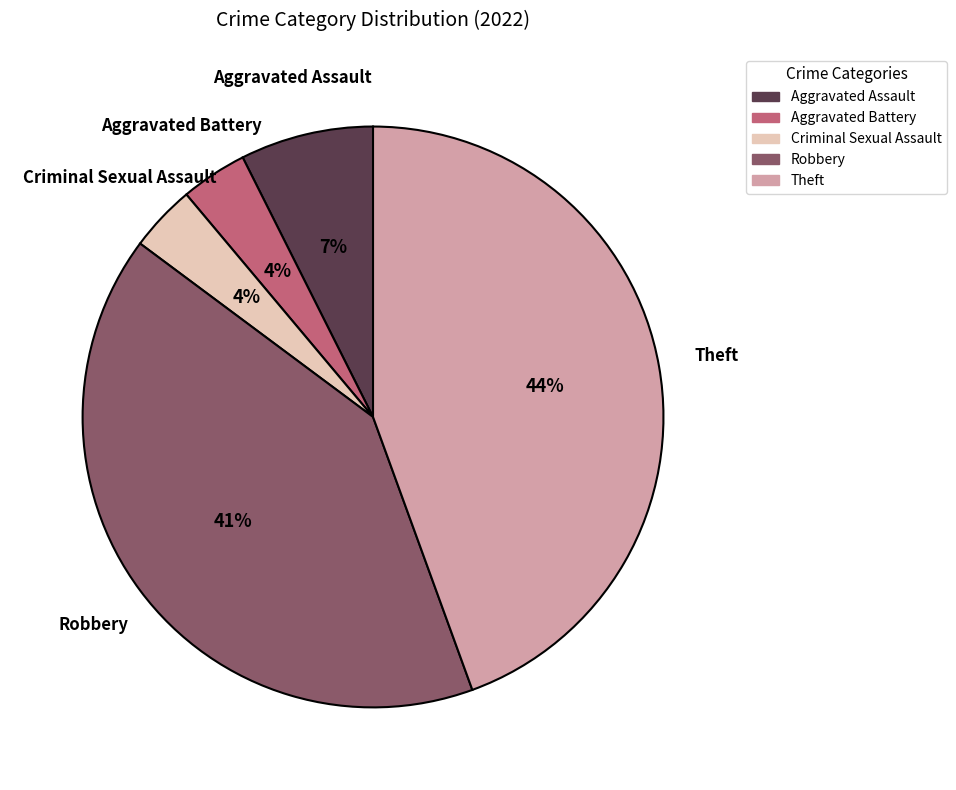

Is it true that Aggravated Assault is 1% of the pie?

False